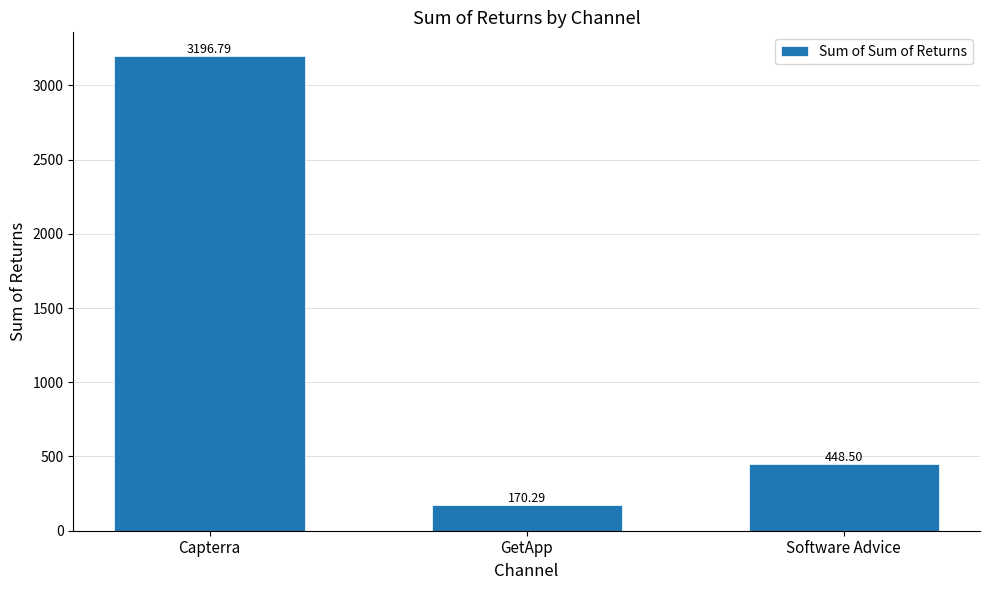

What is the difference between the values at Capterra and GetApp?

3026.5